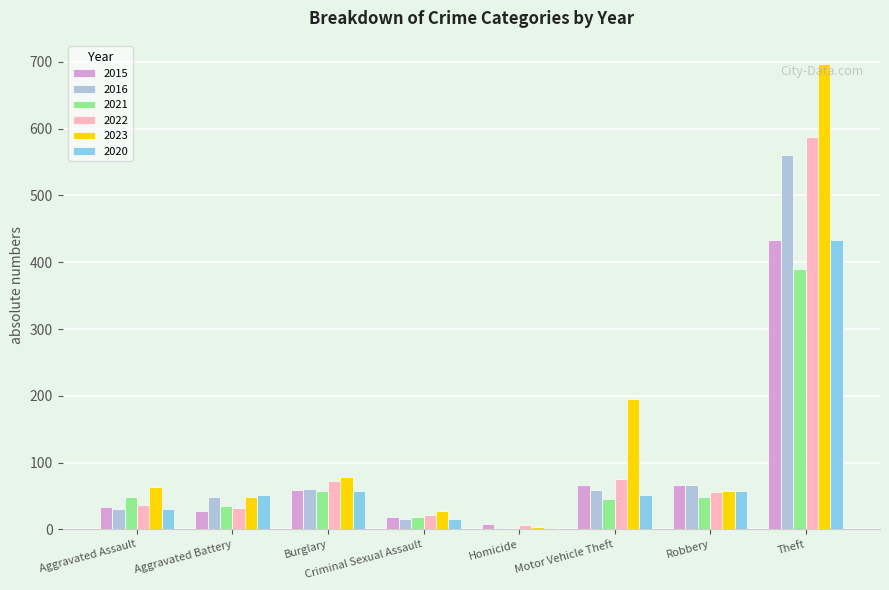

How many groups of bars are there?

8